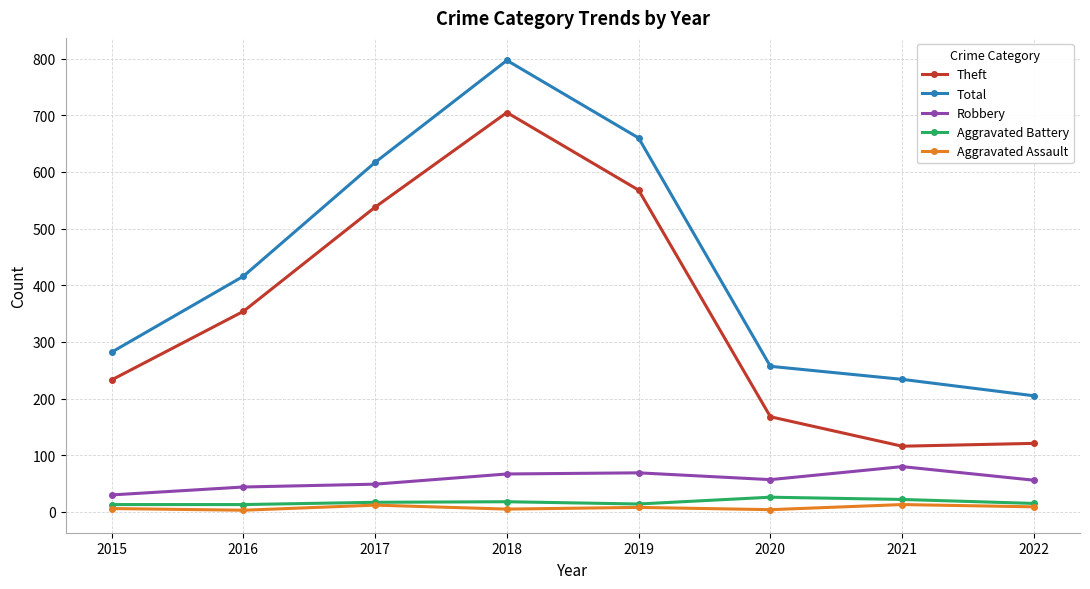

Which series changed the most between 2015 and 2020?

Theft